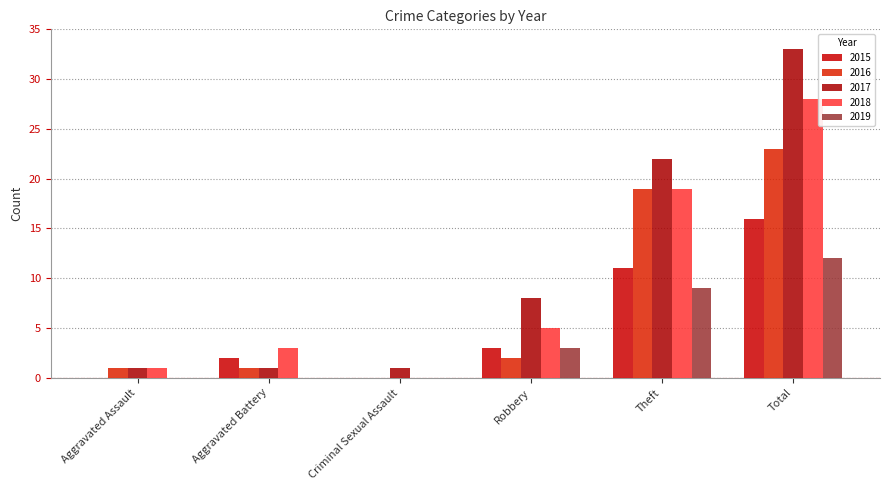

What is the spread (max minus min) of values at Robbery?

6